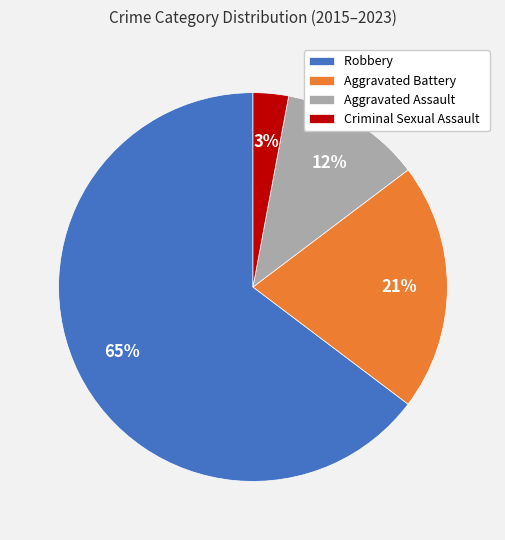

The Aggravated Assault slice represents 19% of the pie. True or false?

False